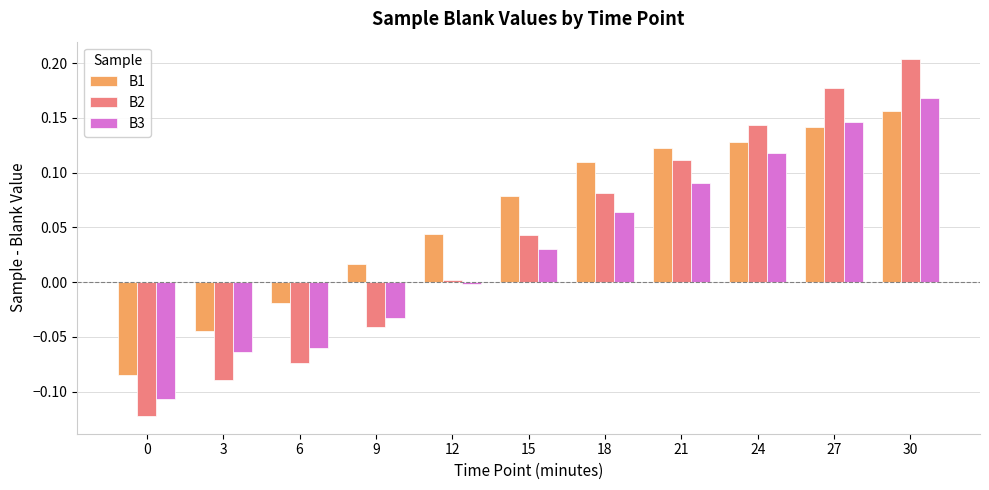

Which category has the highest value across all series?

30